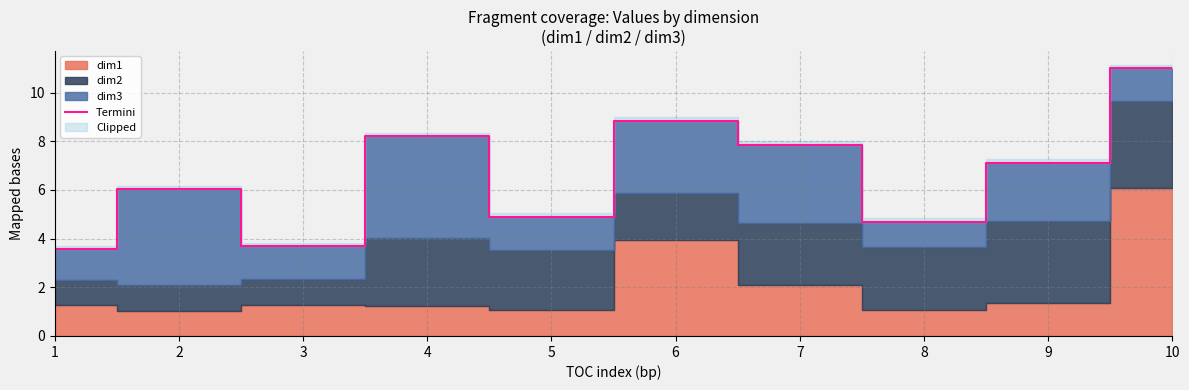

What is the average value?

6.6